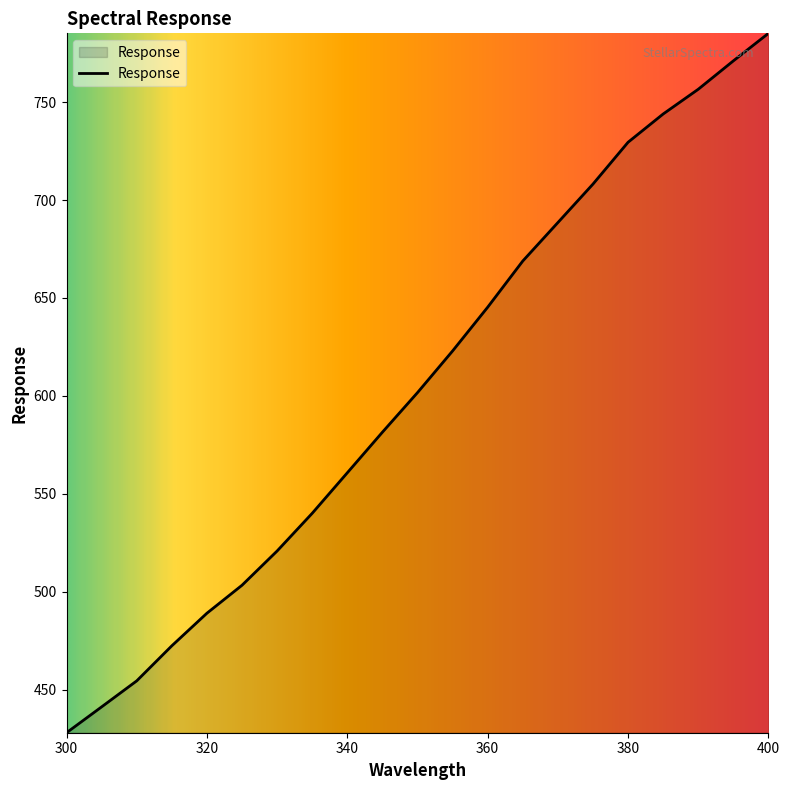

What is the greatest value displayed?

785.1